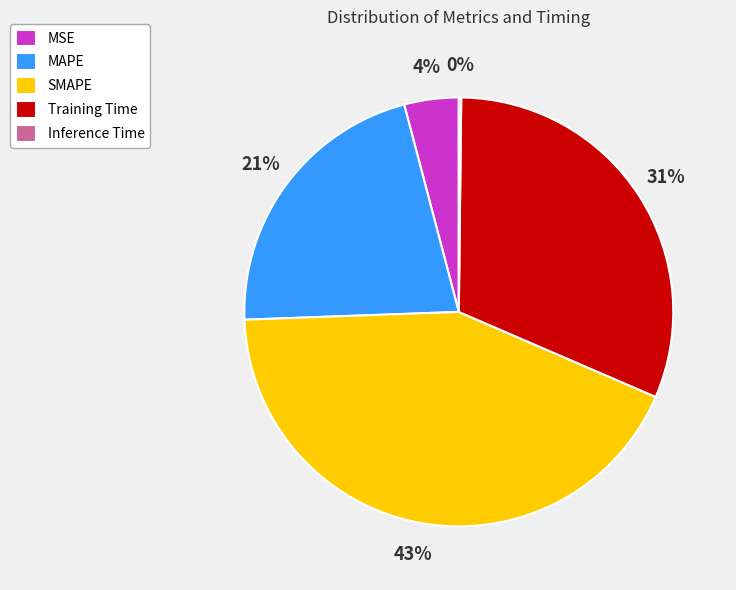

Combined, do MSE and SMAPE account for over 50%?

No